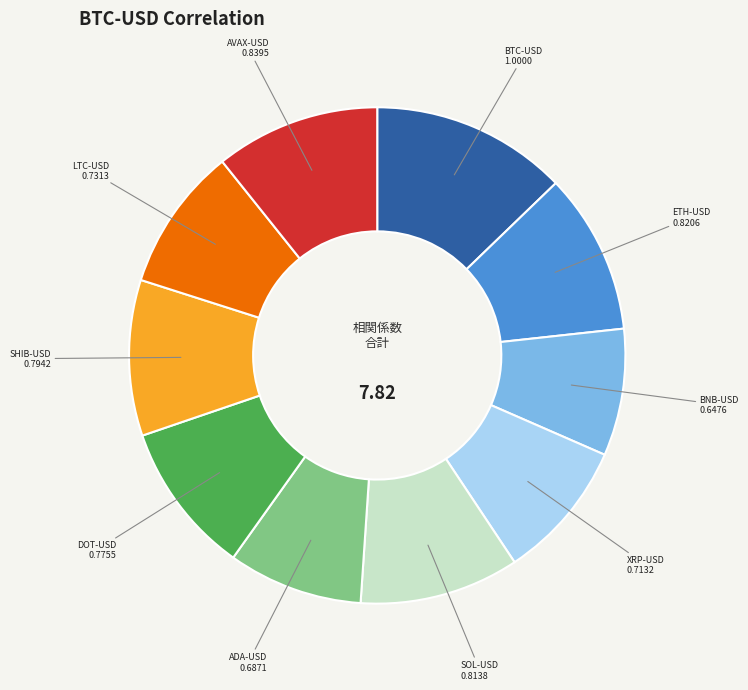

How many slices are in this pie chart?

10